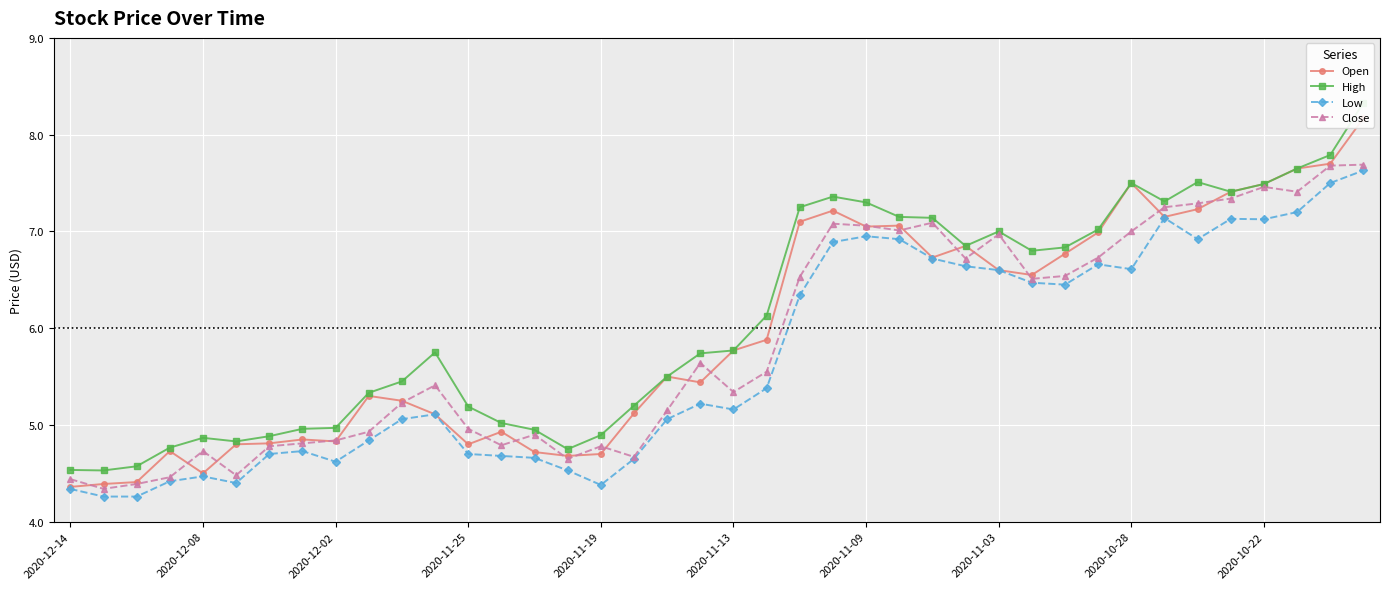

What is the minimum value for Close?

4.3